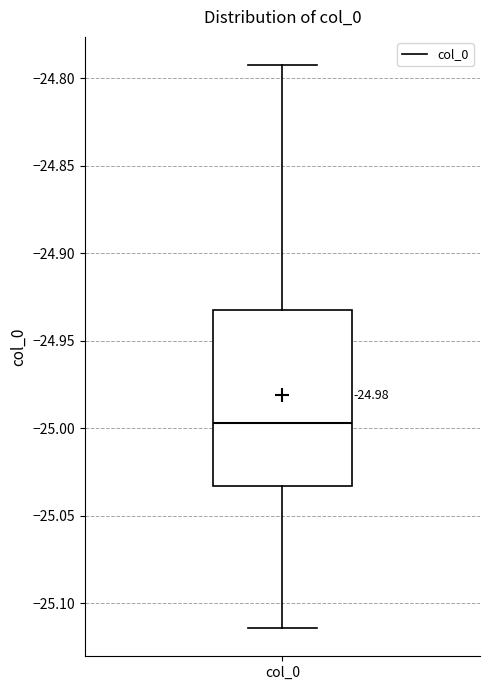

Transcribe this box plot: give where the median line is, the range the box spans, and where the two whiskers end, as read against the y-axis. The values are not printed on the chart, so give them approximately, as read against the axis.

median -24.995, box -25.035 to -24.930, whiskers -25.115 to -24.790